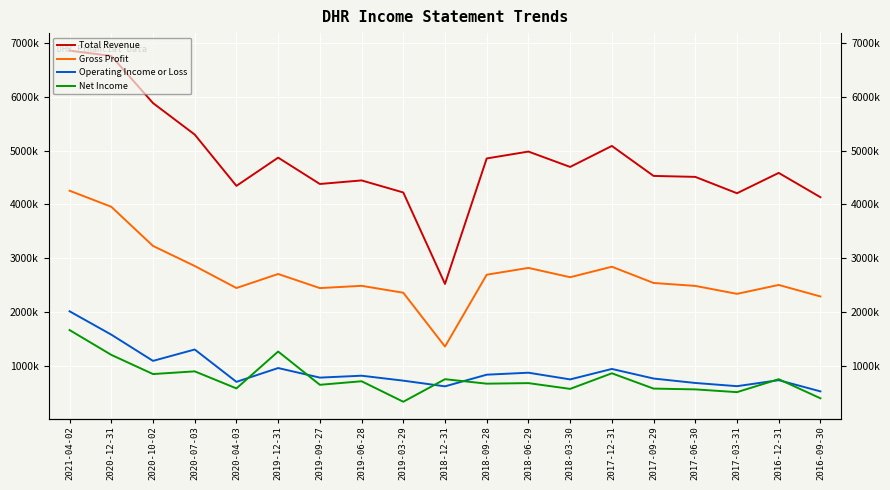

At which category does the chart reach its minimum across all series?

2019-03-29